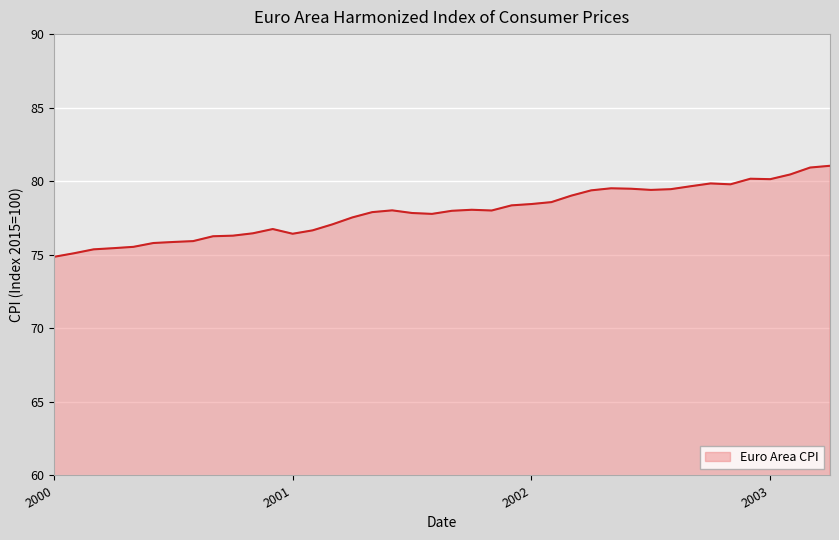

What is the difference between the maximum and minimum values?

6.2